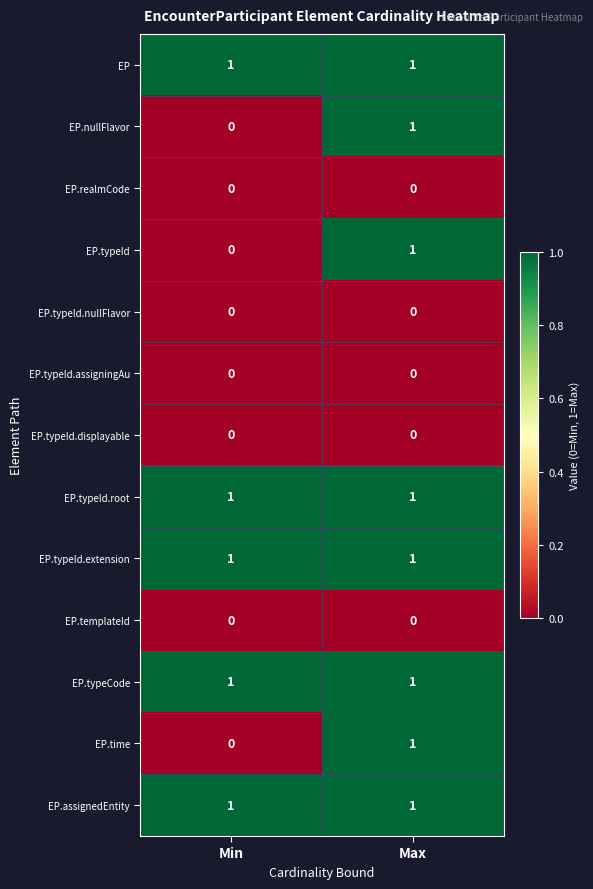

What is the maximum value shown in the chart?

1